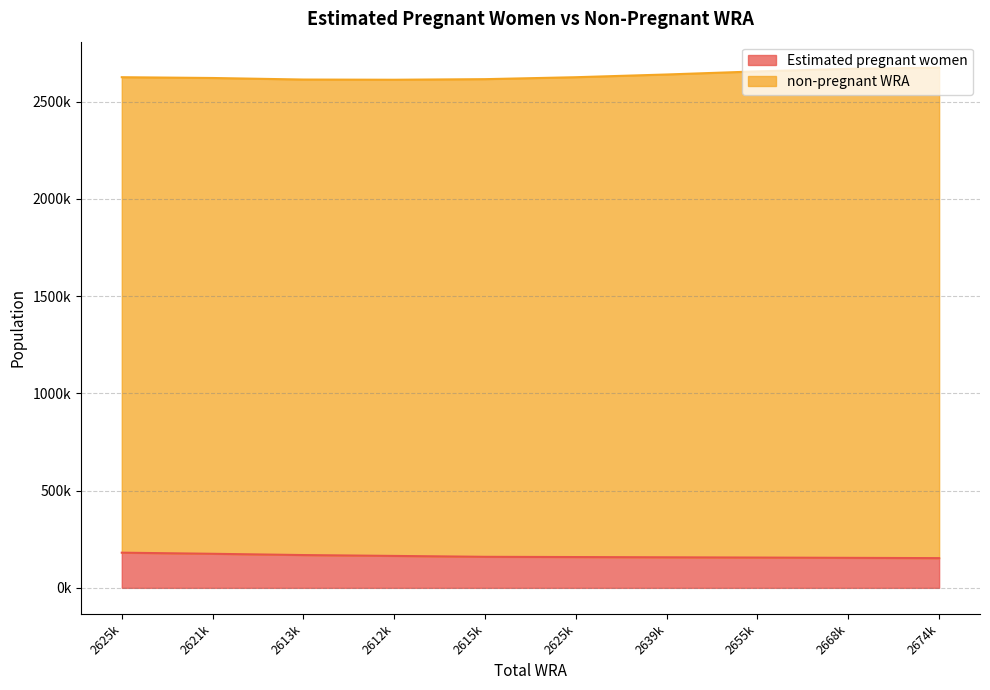

Is it true that the value at 2613k is 168625.2?

True